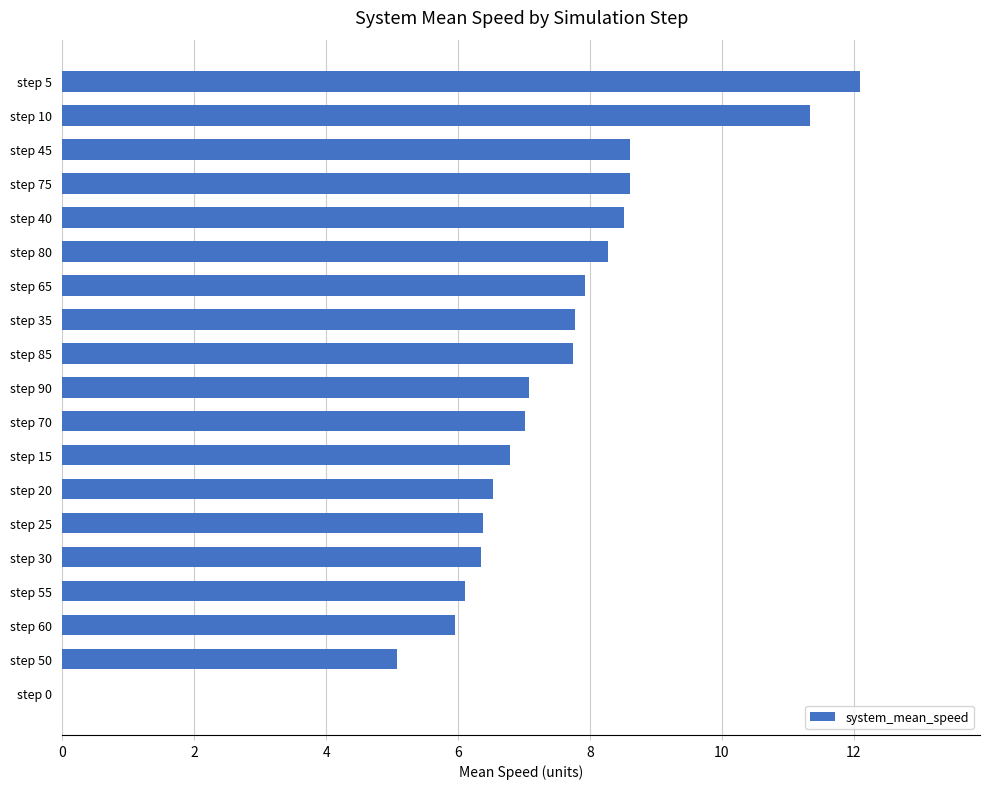

What is the sum of the values at step 60 and step 65?

13.9